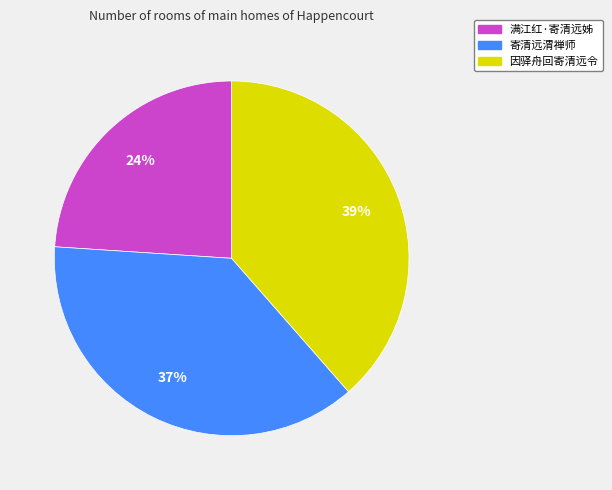

To the nearest percent, what portion does 因驿舟回寄清远令 represent?

39%